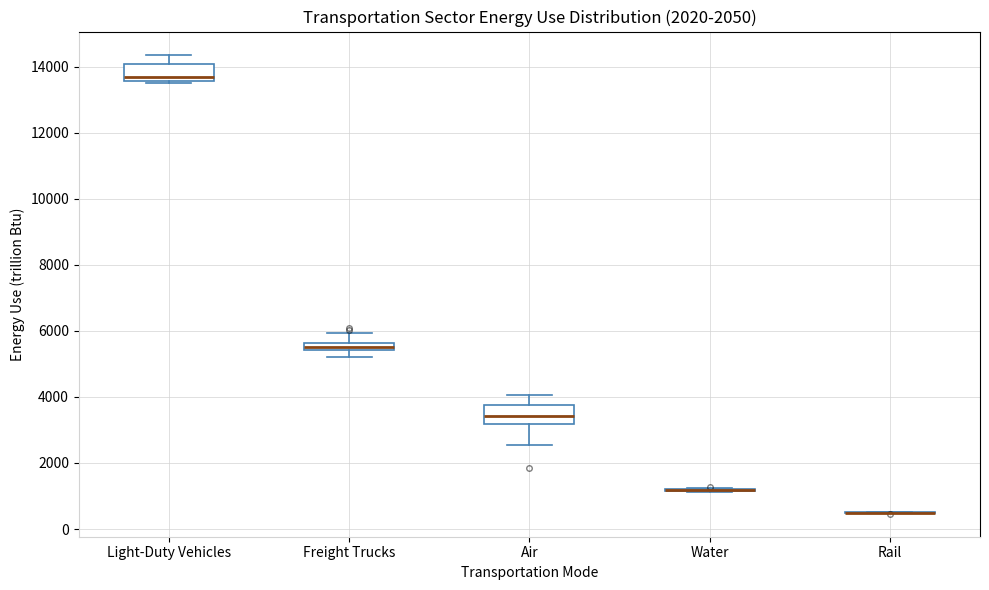

Where is the upper edge of the box for Light-Duty Vehicles on the y-axis? The values are not printed on the chart, so give them approximately, as read against the axis.

14000